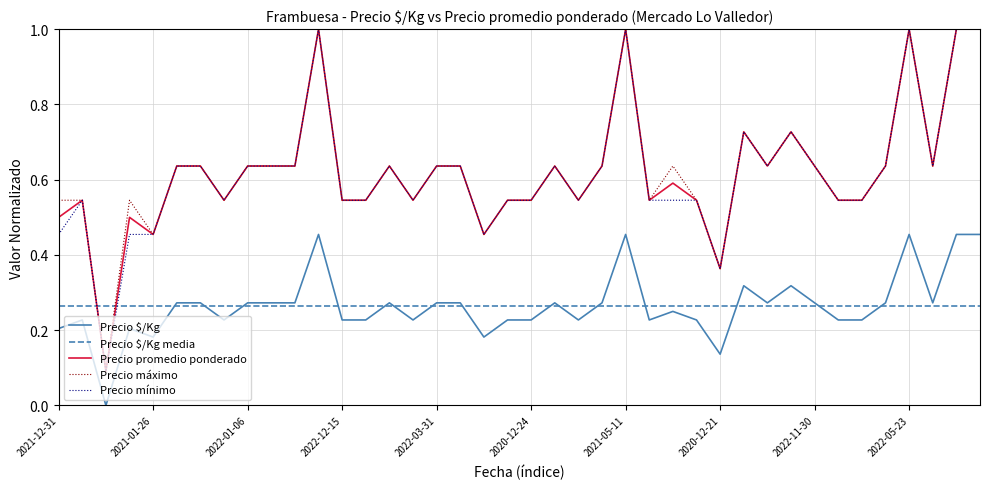

The value of Precio mínimo at 2022-02-18 is 0.3. True or false?

False